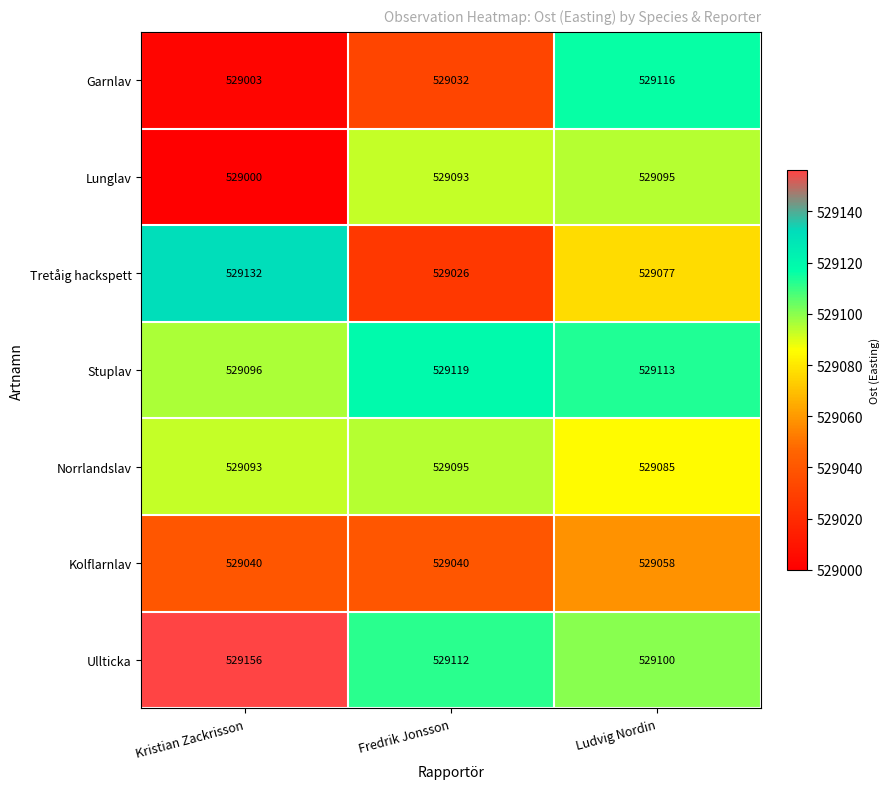

What is the approximate value of Stuplav at Fredrik Jonsson, to the nearest 10?

529120